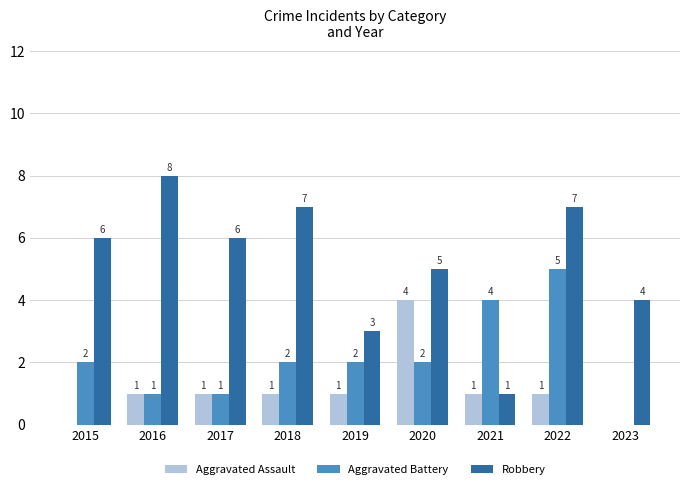

What is the spread (max minus min) of values at 2017?

5